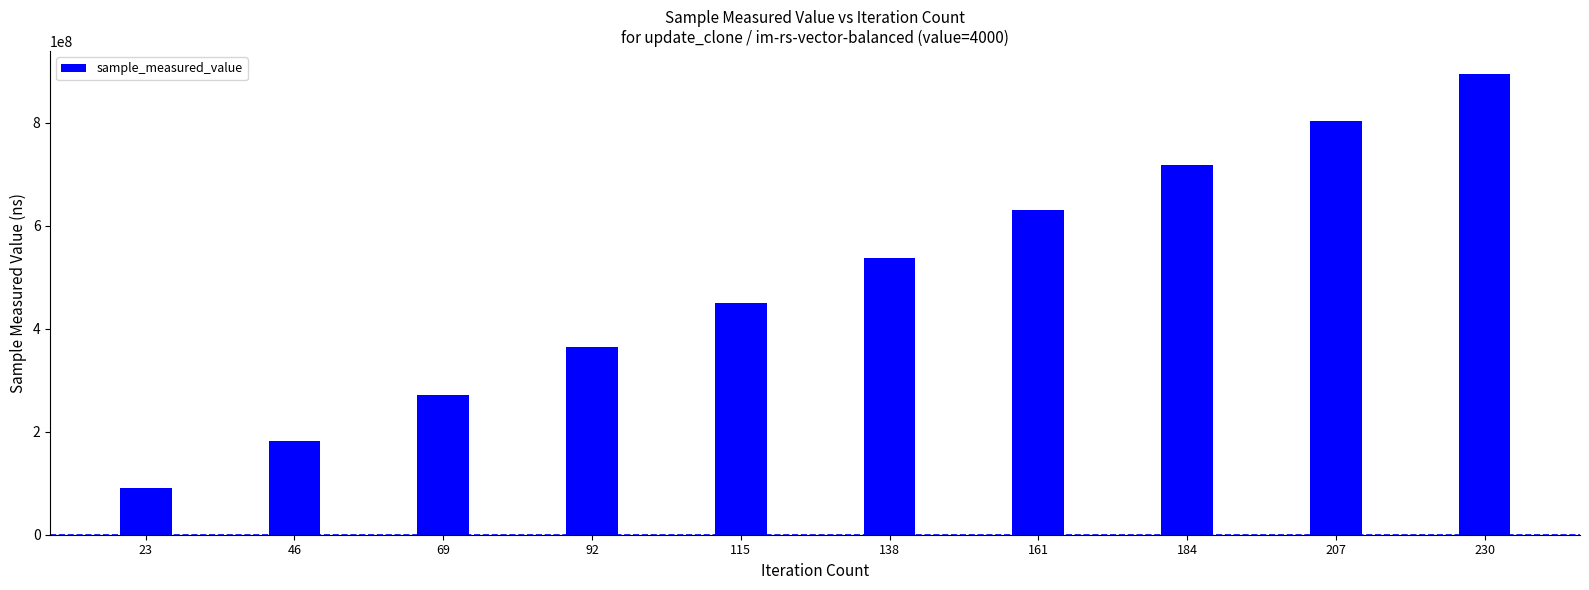

What is the difference between the values at 92 and 115?

85551156